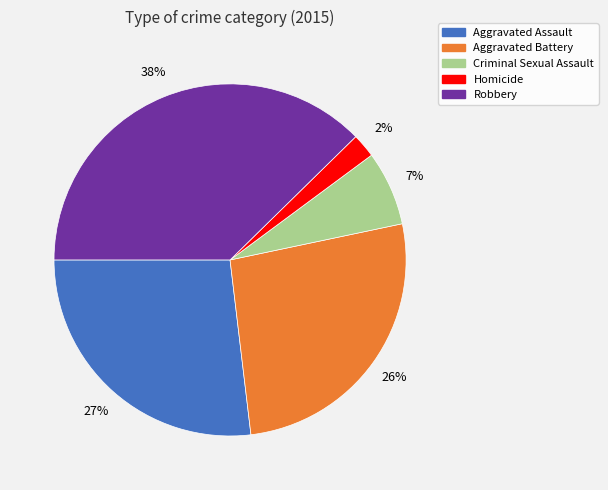

Is there any slice that represents more than half of the pie?

No